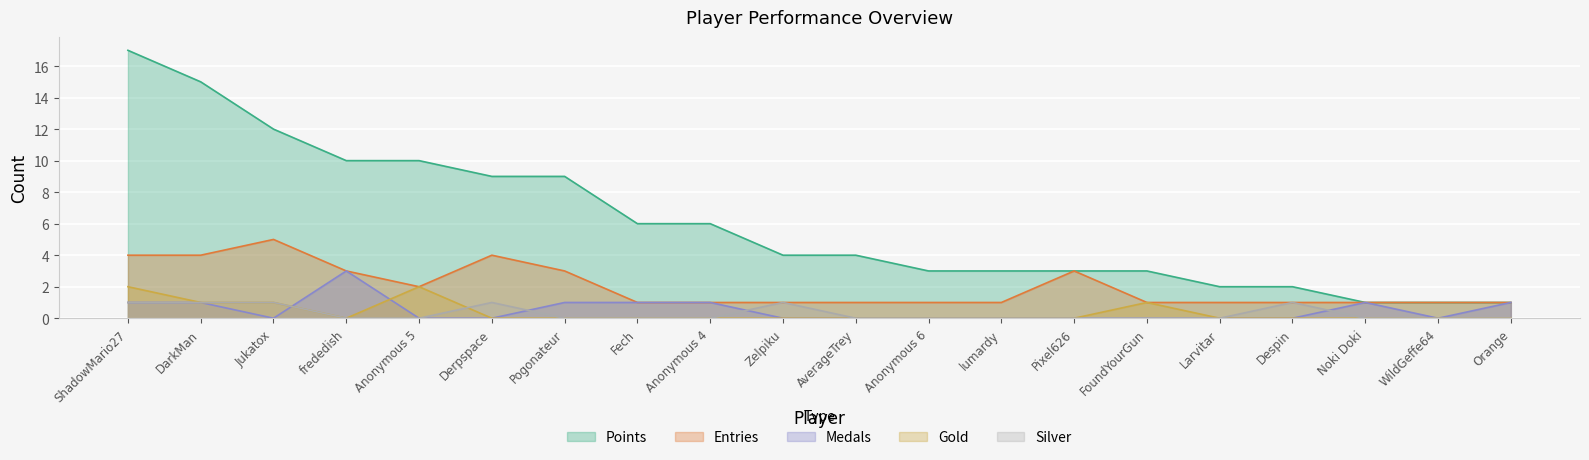

Where is the first local minimum for Entries?

Anonymous 5